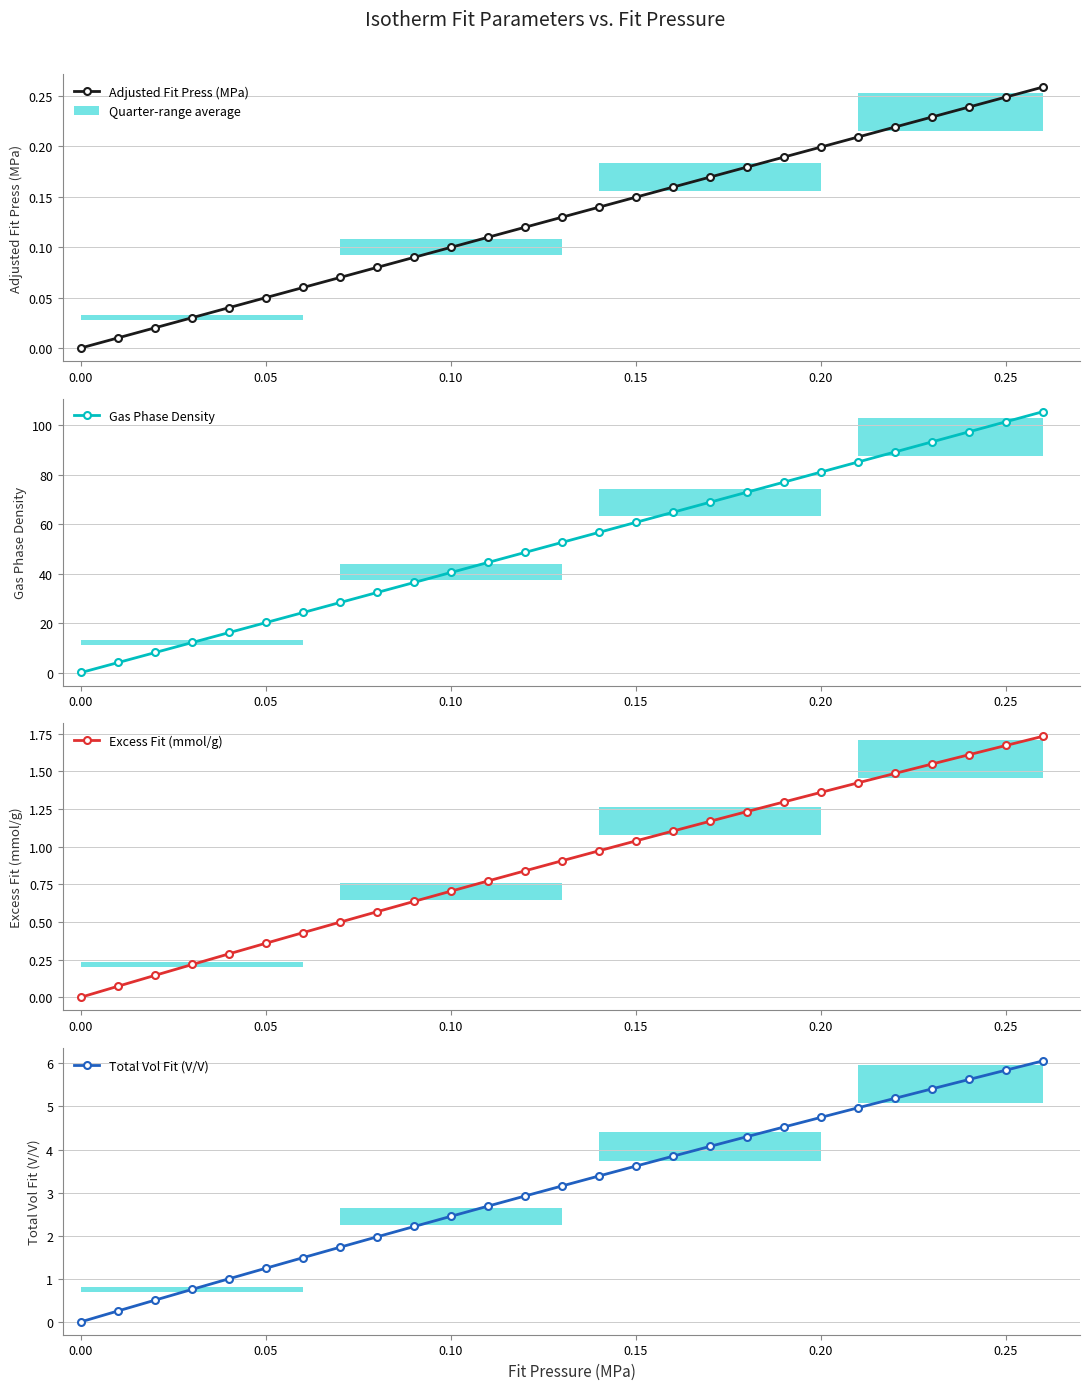

True or false: Adjusted Fit Press (MPa) has more than 2 interior local peaks.

False